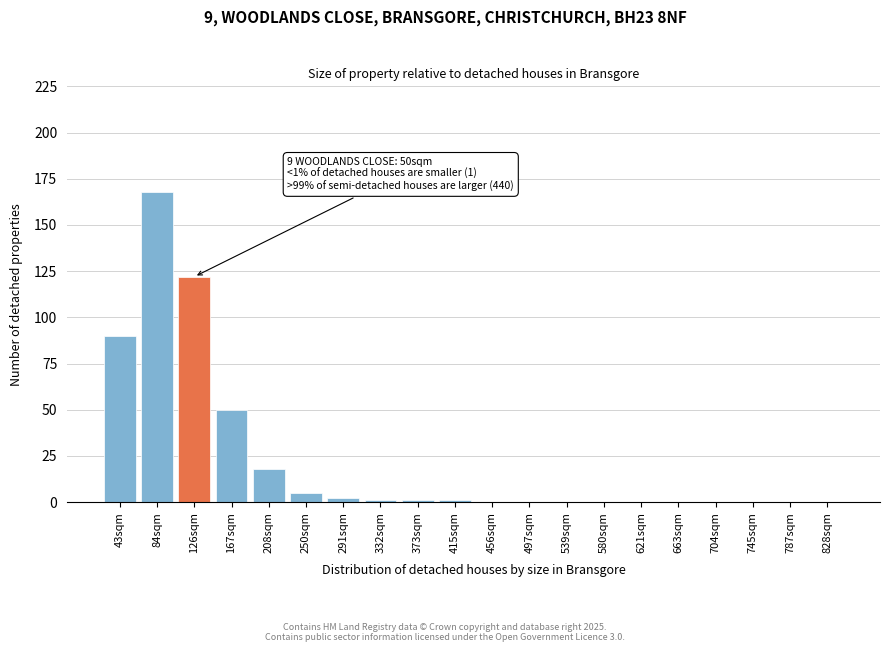

Reading left to right, extract all data points from this chart.

43sqm=90	84sqm=168	126sqm=122	167sqm=50	208sqm=18	250sqm=5	291sqm=2	332sqm=1	373sqm=1	415sqm=1	456sqm=0	497sqm=0	539sqm=0	580sqm=0	621sqm=0	663sqm=0	704sqm=0	745sqm=0	787sqm=0	828sqm=0